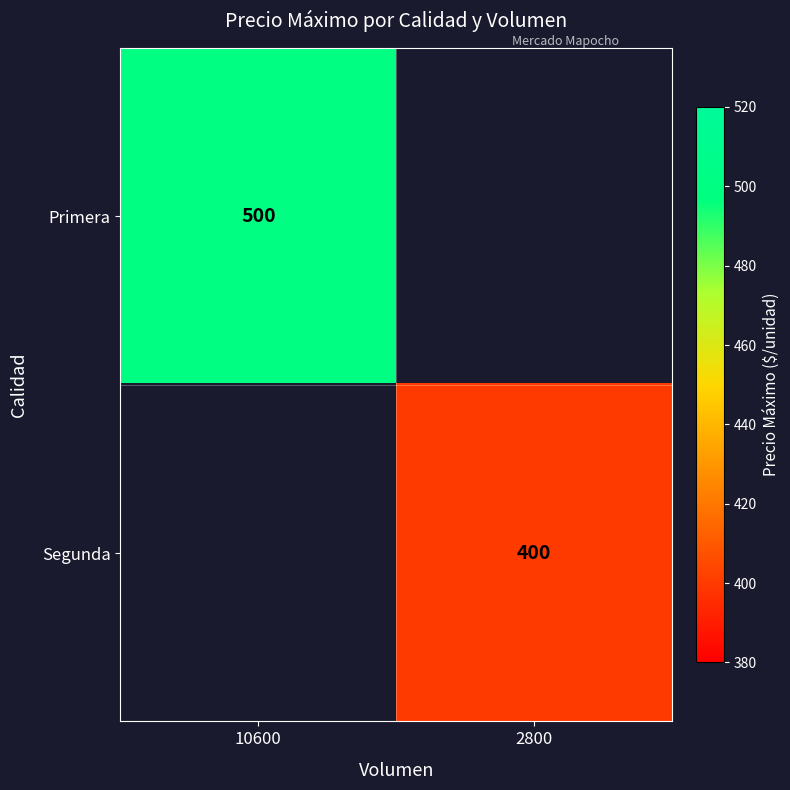

The value of Segunda at 2800 is 663. True or false?

False